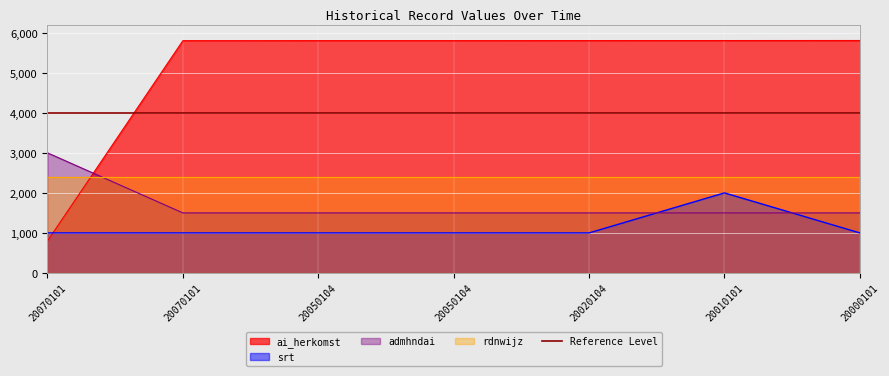

Is it true that admhndai equals 1500 at 20020104?

True